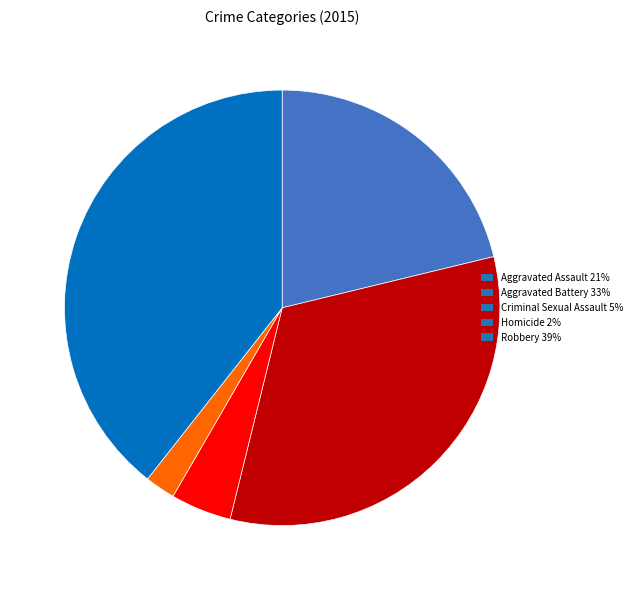

Which category has the smallest portion of the pie?

Homicide